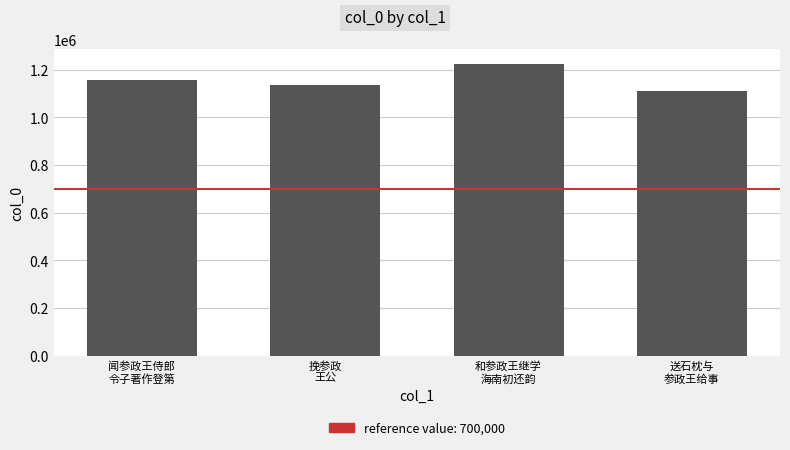

What is the label of the 1st bar from the left?

闻参政王侍郎
令子著作登第